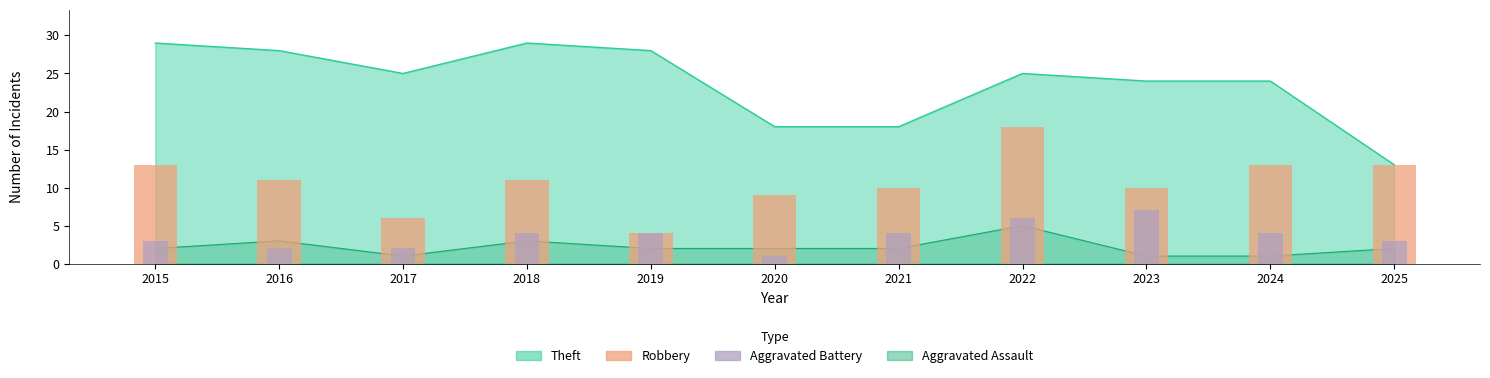

What is the average value of the Aggravated Battery series?

4